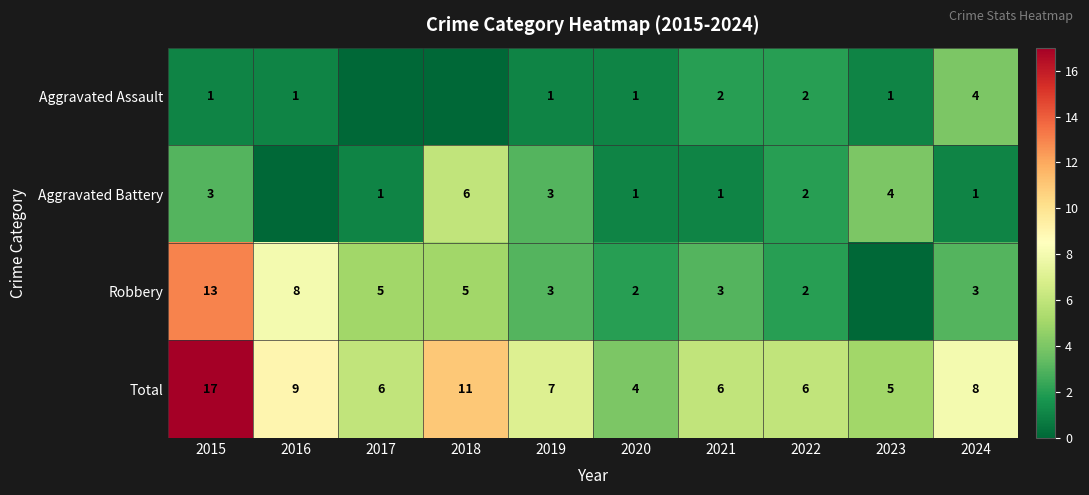

At which category does the chart reach its minimum across all series?

2017